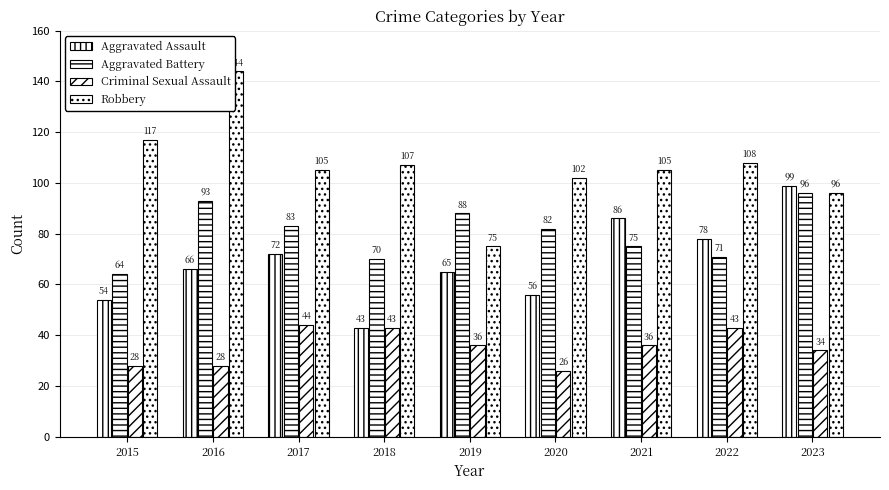

At how many categories does at least one series exceed 48?

9